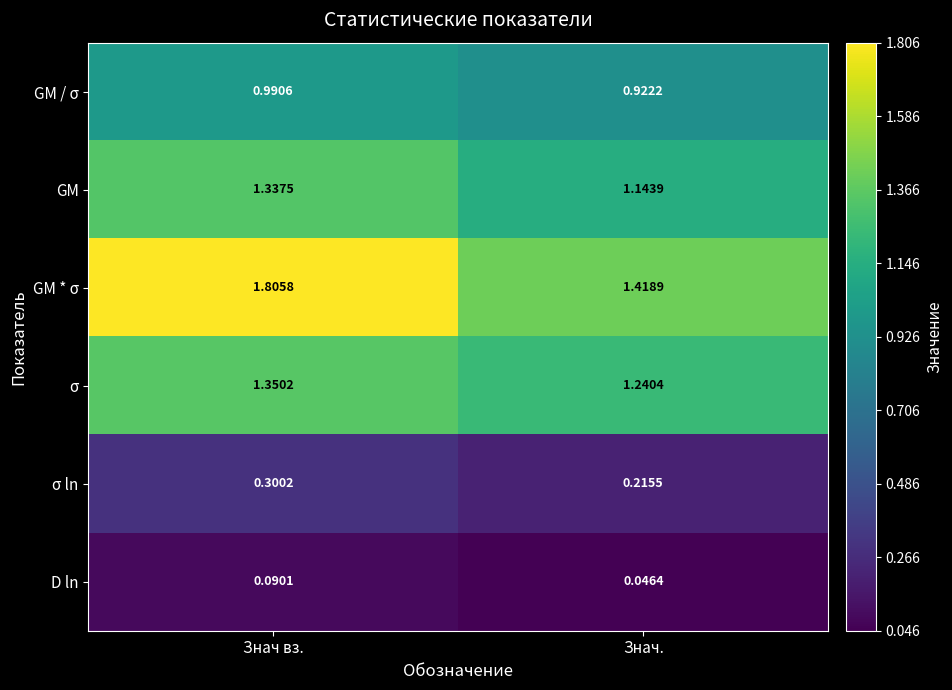

Which category has the highest value in the D ln series?

Знач вз.